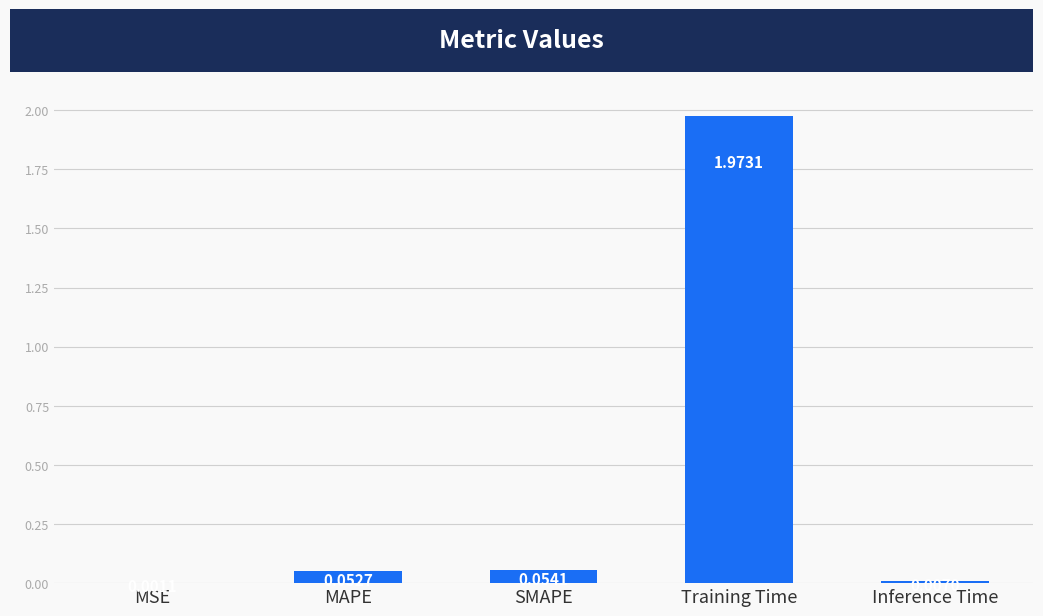

Between MSE and MAPE, which is larger?

MAPE